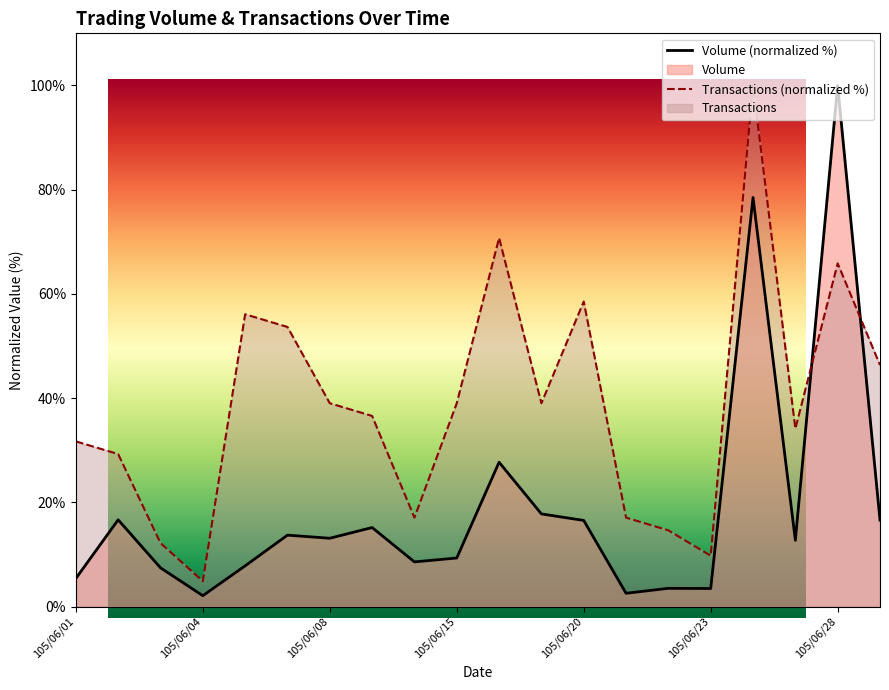

Where does the Volume series first go above 13?

105/06/02